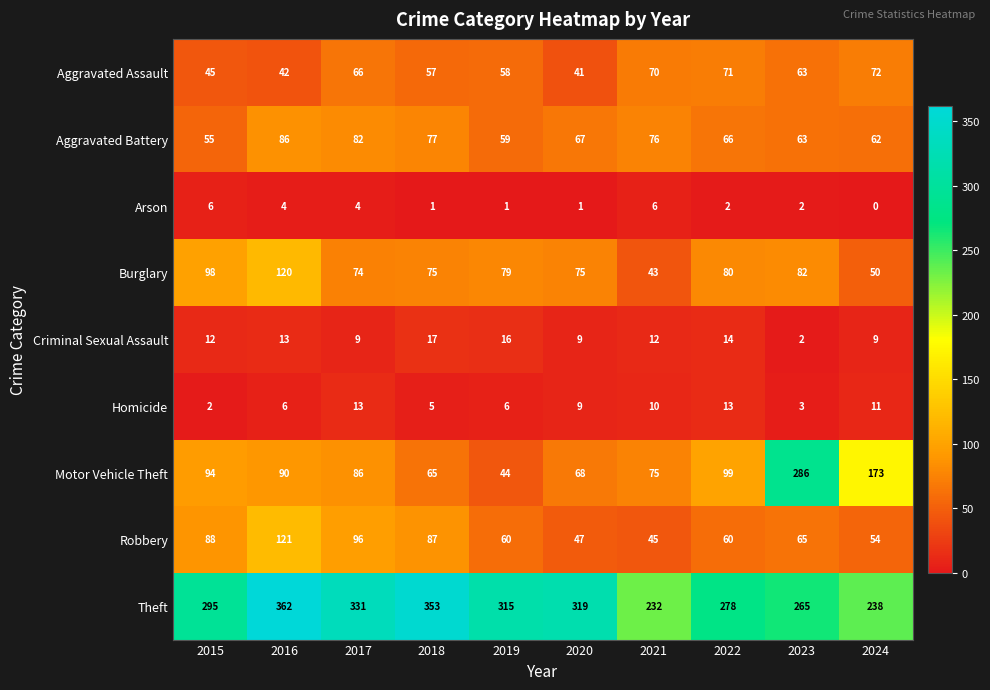

What is the difference between the second highest and second lowest values in the Aggravated Assault series?

29